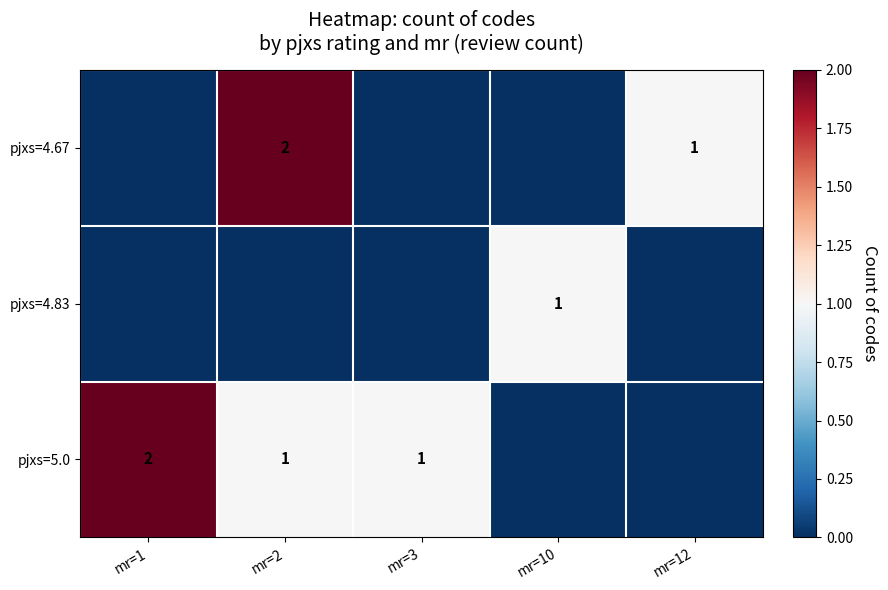

The value of pjxs=4.67 at mr=2 is 3. True or false?

False